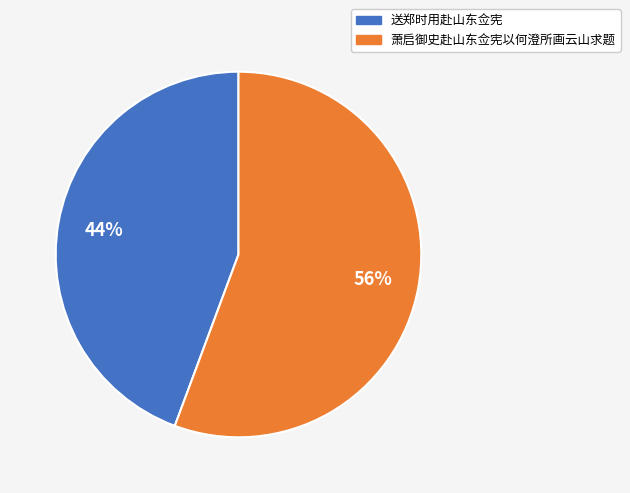

To the nearest percent, what percentage of the pie is 萧启御史赴山东佥宪以何澄所画云山求题?

56%